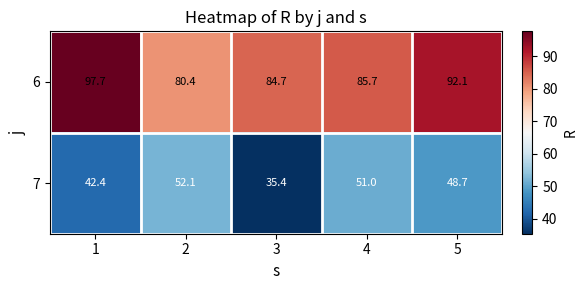

List the series in order of their peak value, highest first.

6, 7